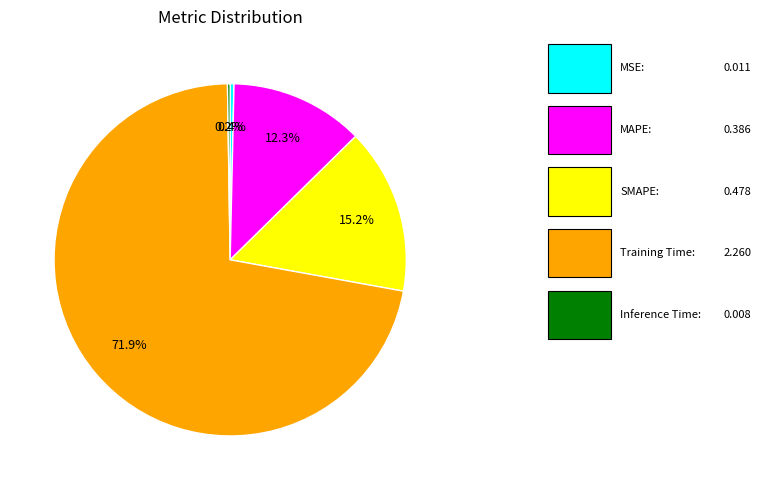

Does any single category account for the majority?

Yes